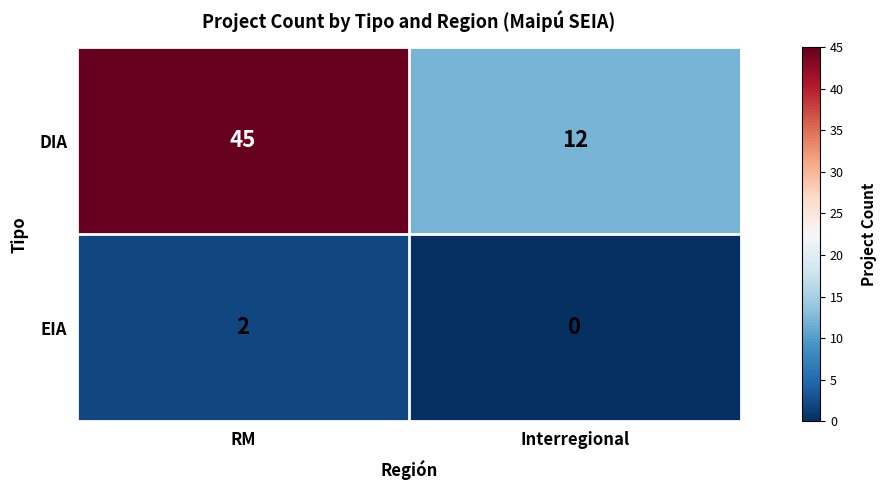

What is the difference between the maximum and minimum values in the DIA series?

33